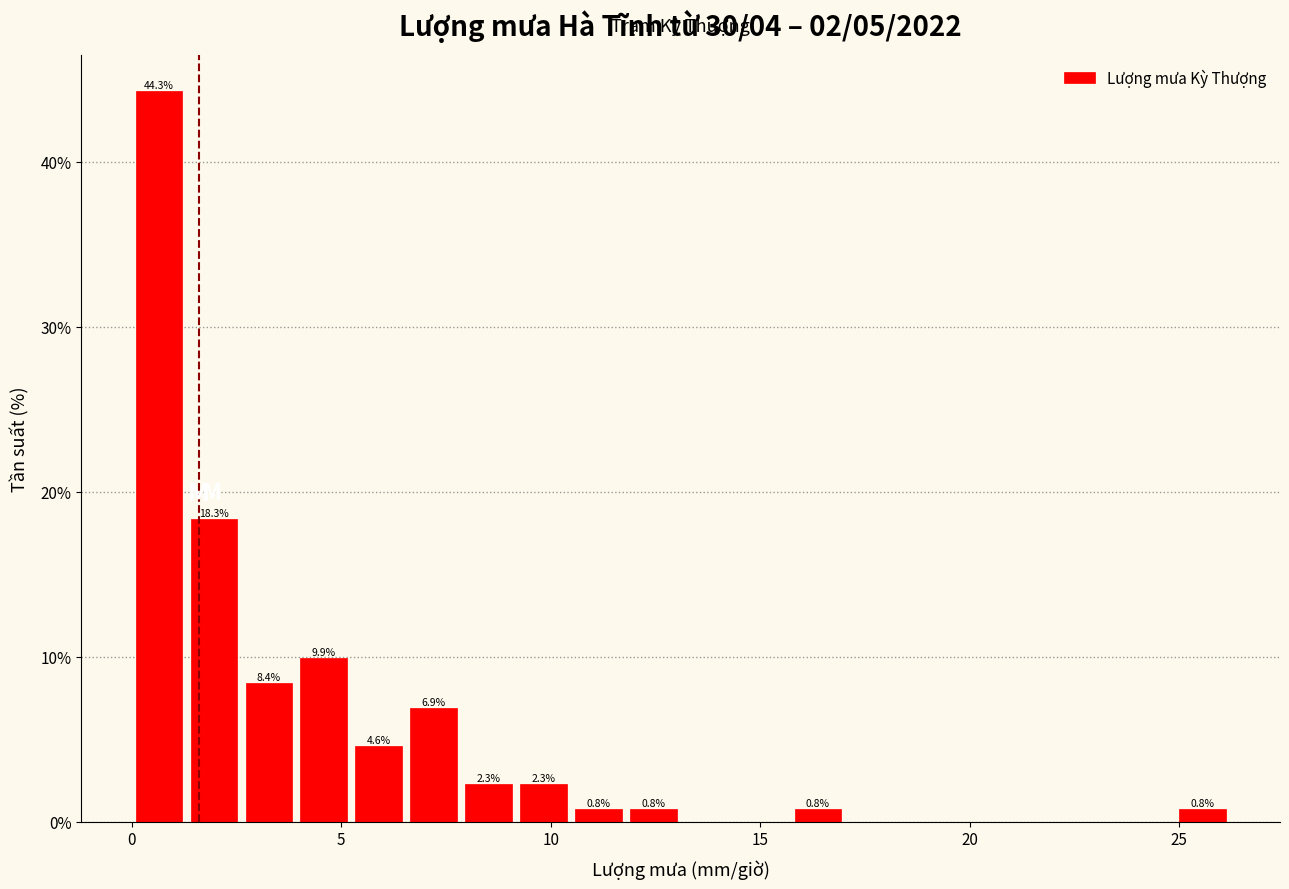

Around what value on the x-axis is the tallest bar? Give the approximate position of its centre, as read against the axis.

0.5